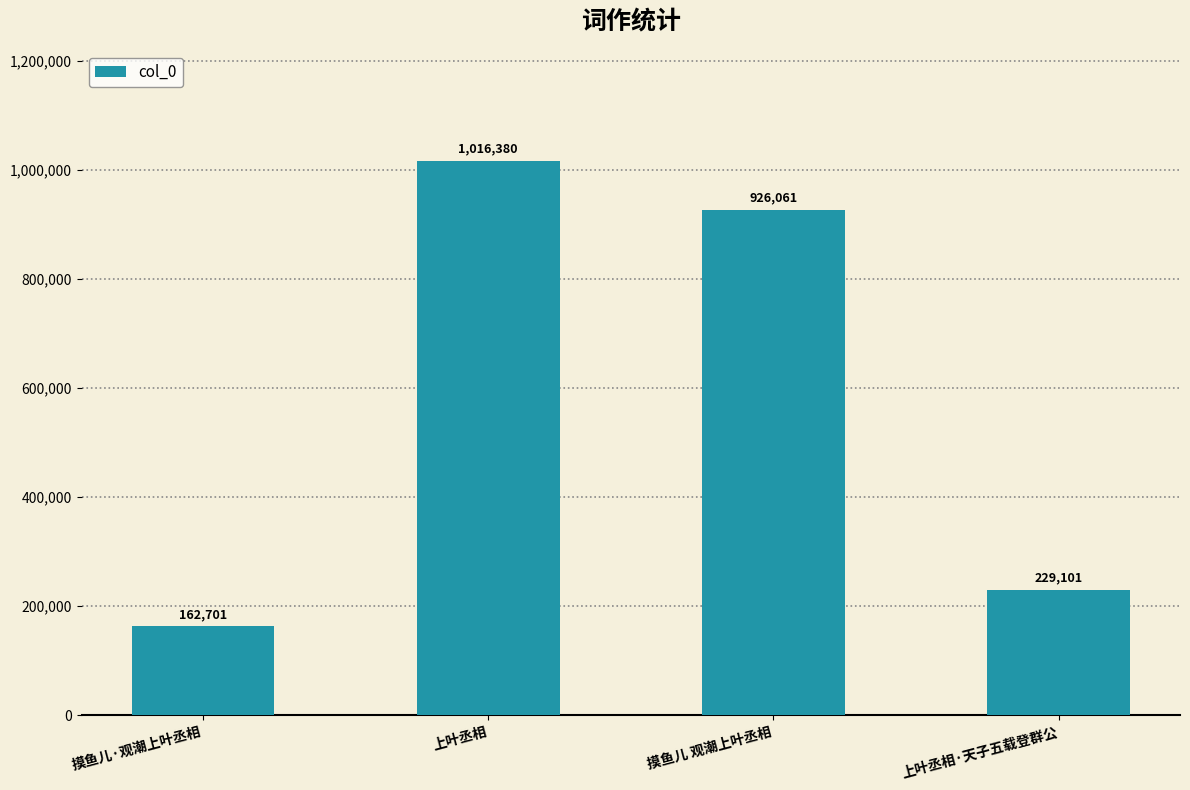

What is the difference between the values at 摸鱼儿 观潮上叶丞相 and 摸鱼儿·观潮上叶丞相?

763360